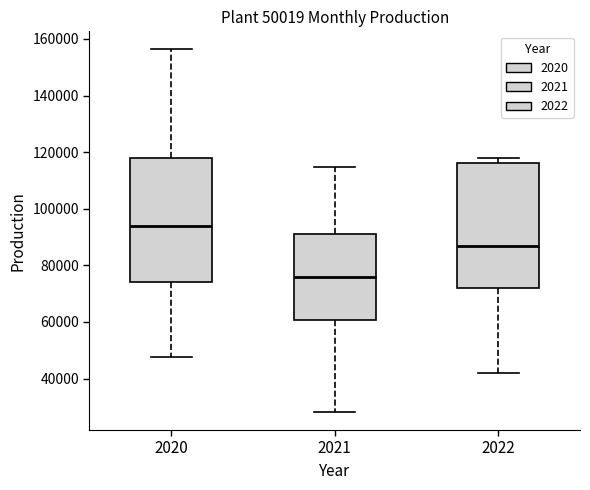

Which box has the highest median line?

2020